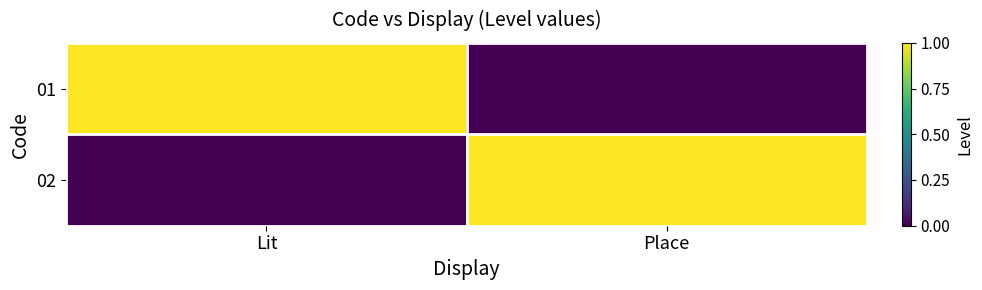

Reading left to right, list all the values displayed in this chart.

01: Lit=1	Place=0
02: Lit=0	Place=1